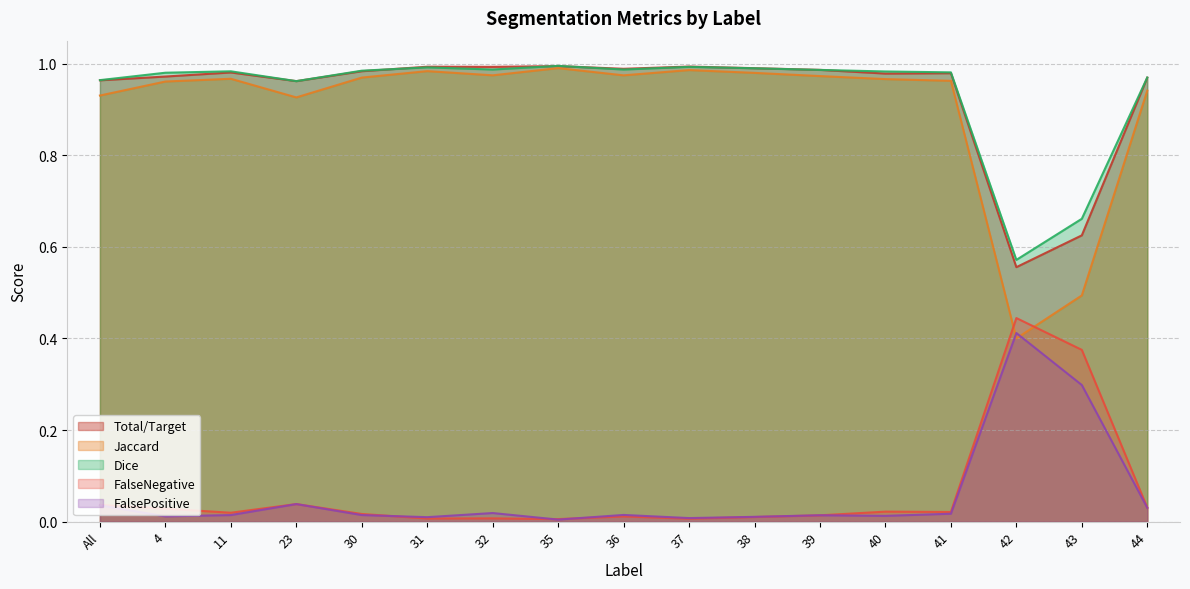

What is the difference between the maximum and minimum values in the Total/Target series?

0.4